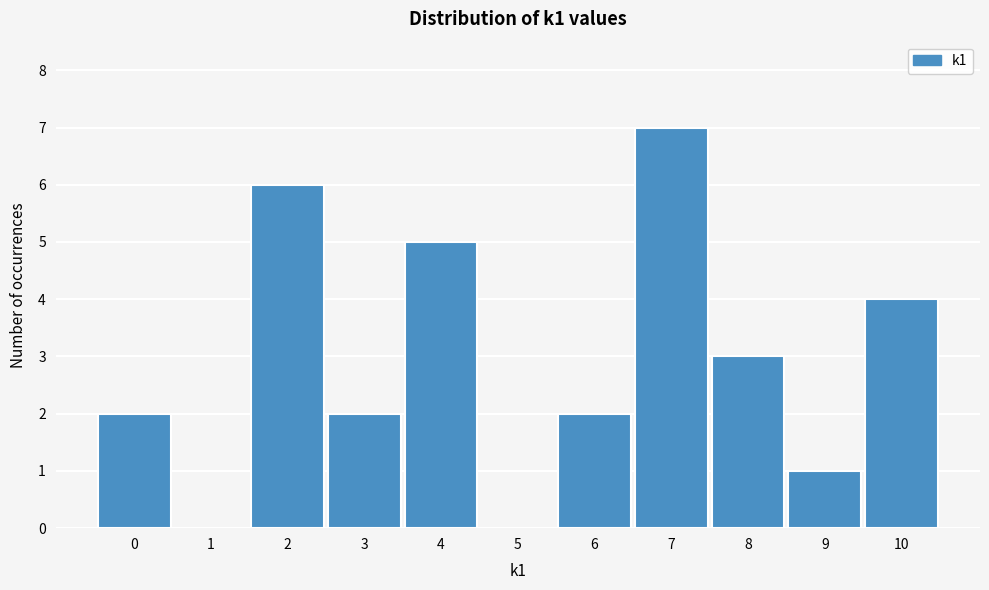

Which range on the x-axis has the tallest bar?

6.5 to 7.5